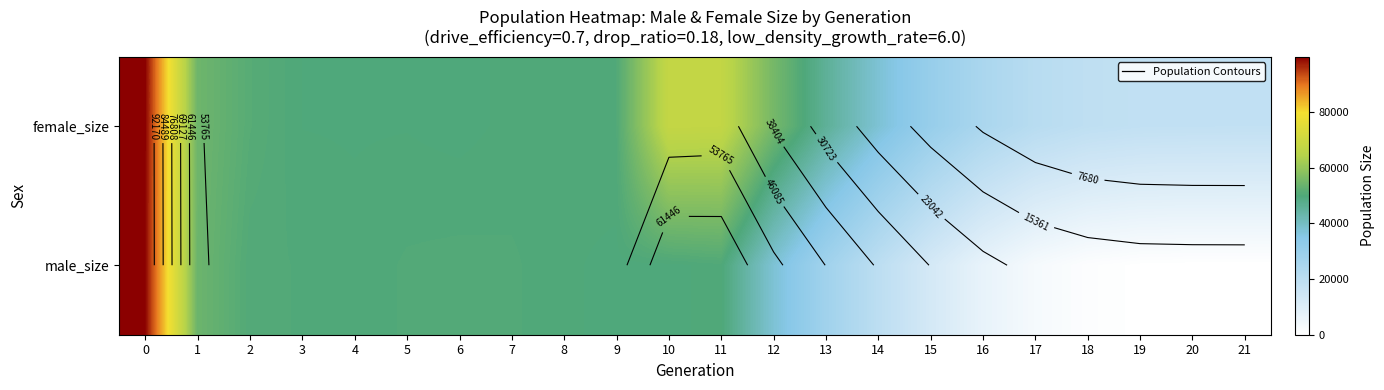

Which series has the largest range (max minus min)?

row_1